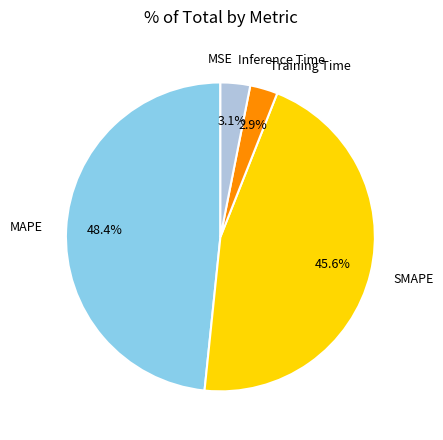

Does Training Time represent more than half of the total?

No